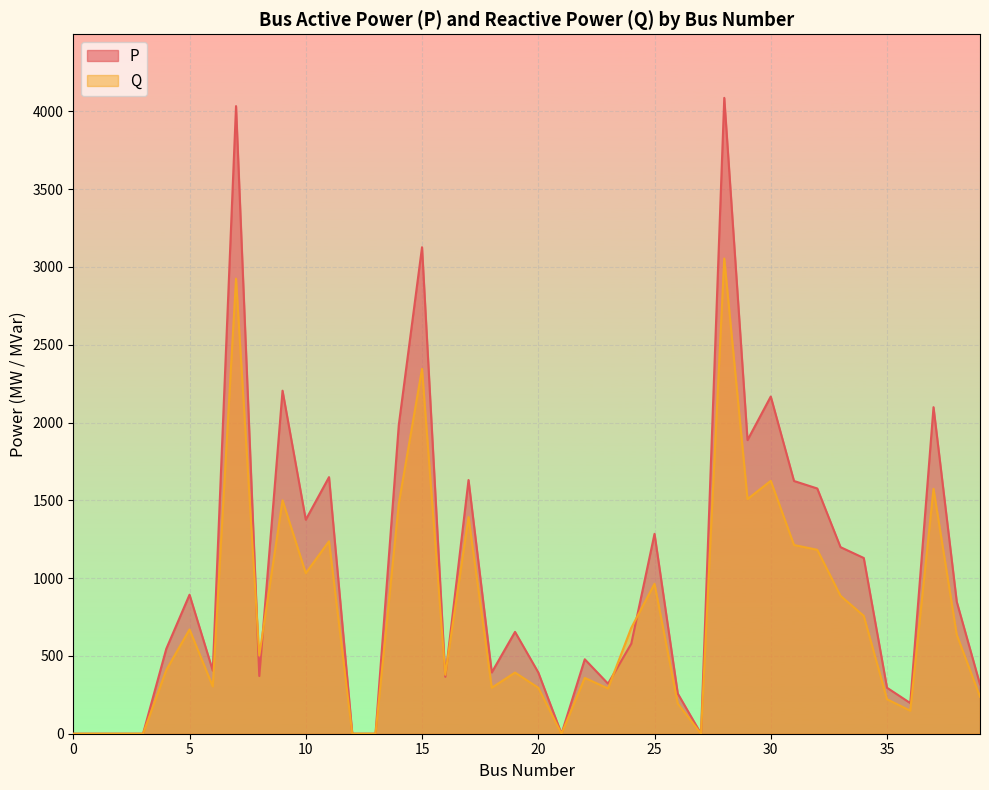

The P series shows 1375.5 at 10. True or false?

True